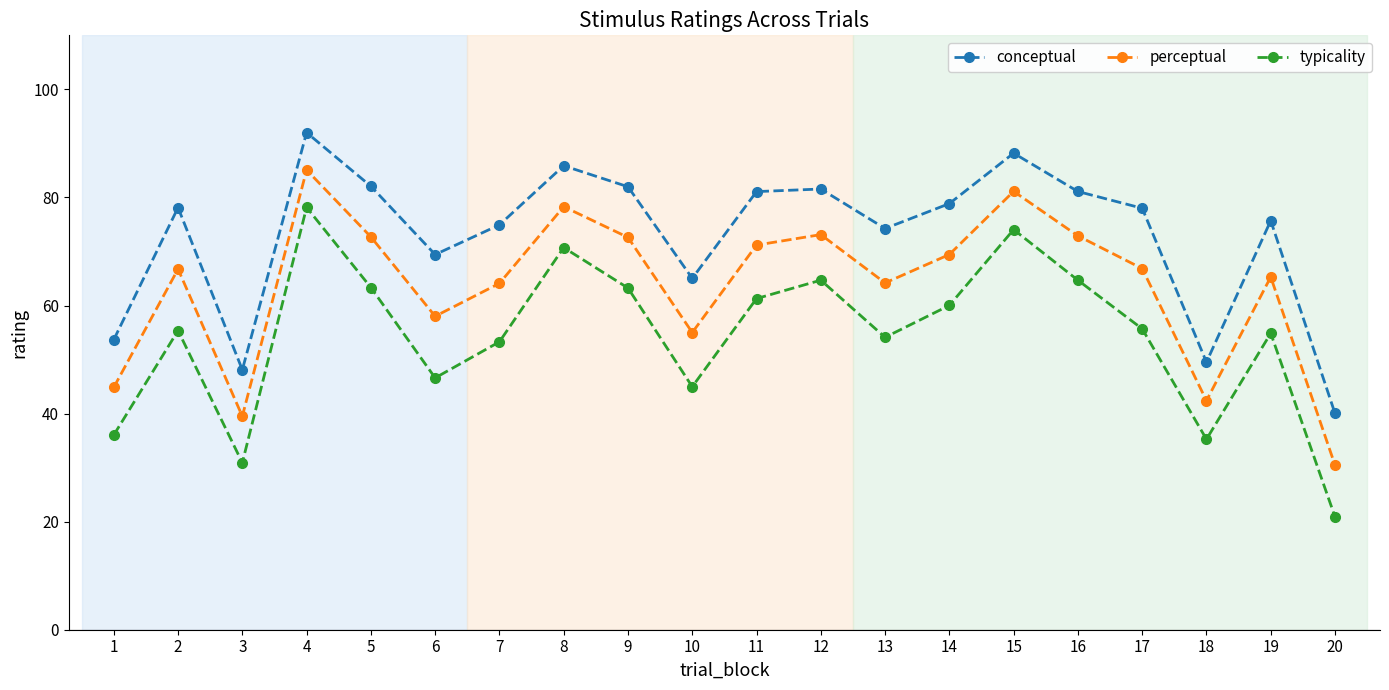

Is the value of conceptual at 9 greater than the value of typicality at 15?

Yes